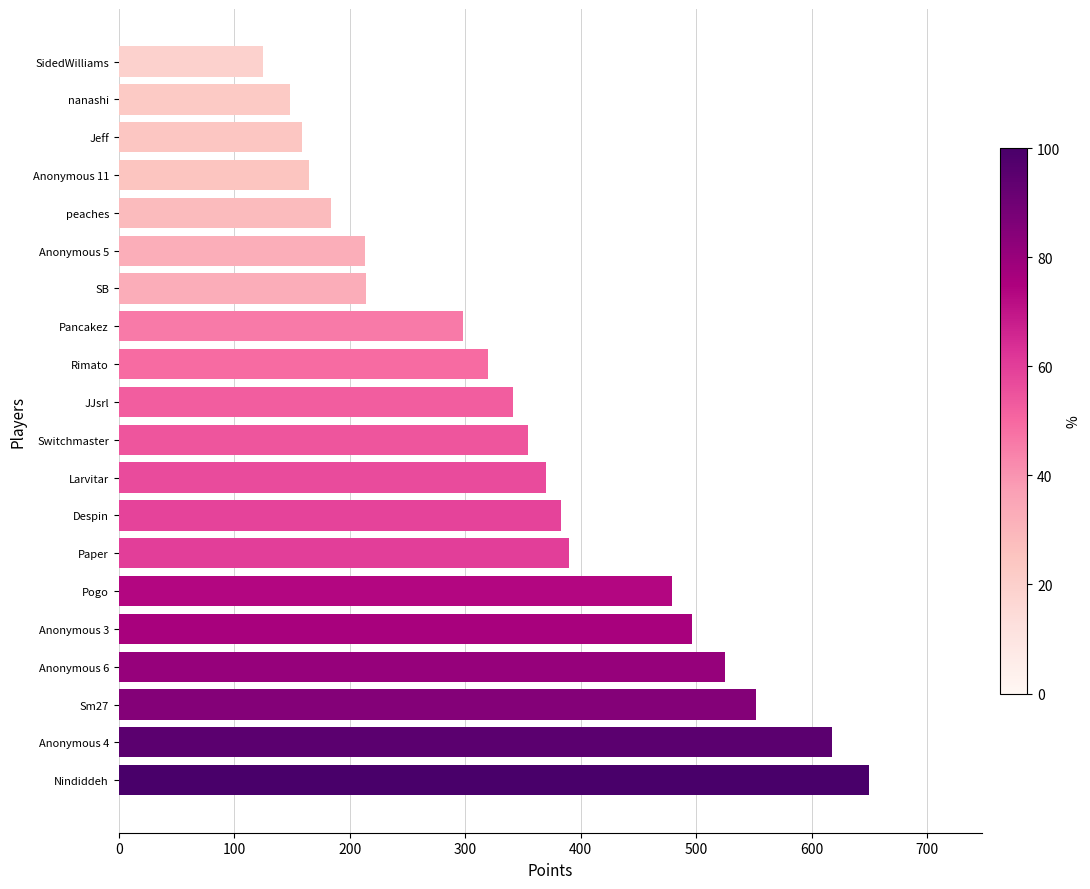

Between Anonymous 6 and Larvitar, which is larger?

Anonymous 6